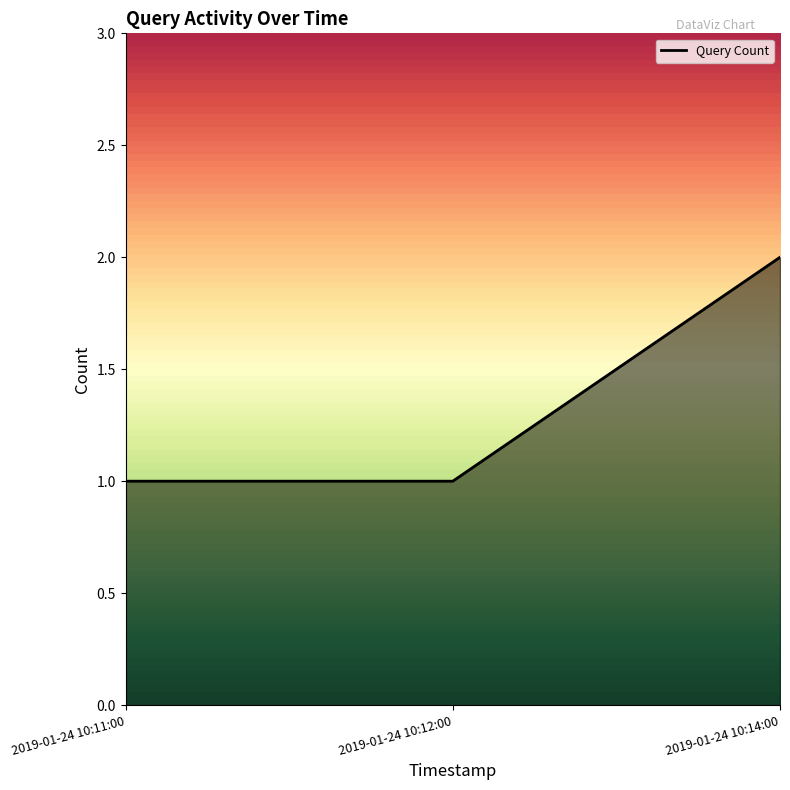

Is it true that the value at 2019-01-24 10:11:00 is 1?

True